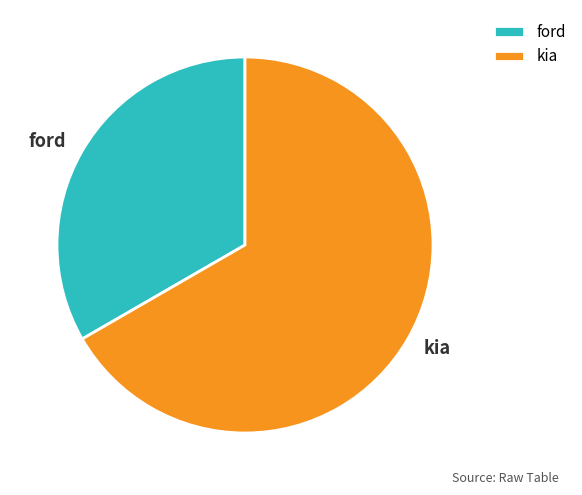

How many segments does this pie chart have?

2